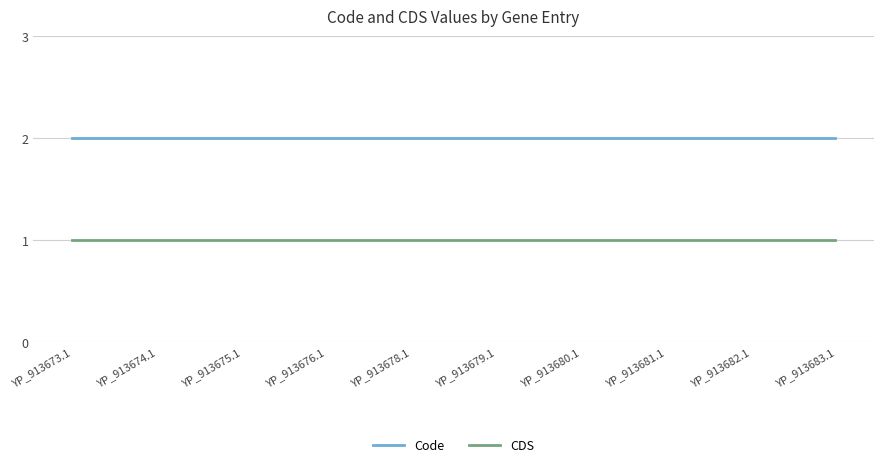

True or false: Code and CDS cross at least once.

False